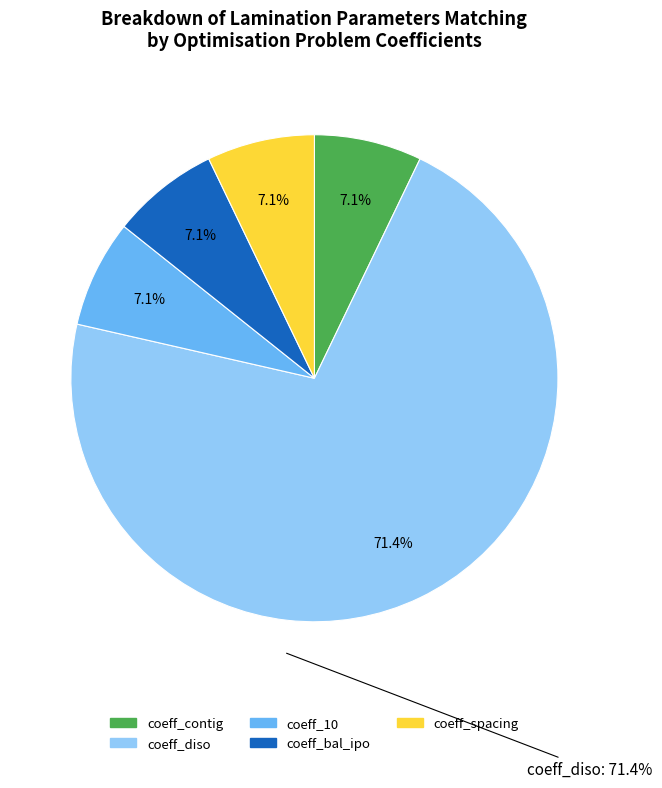

Count the number of slices in the pie.

5